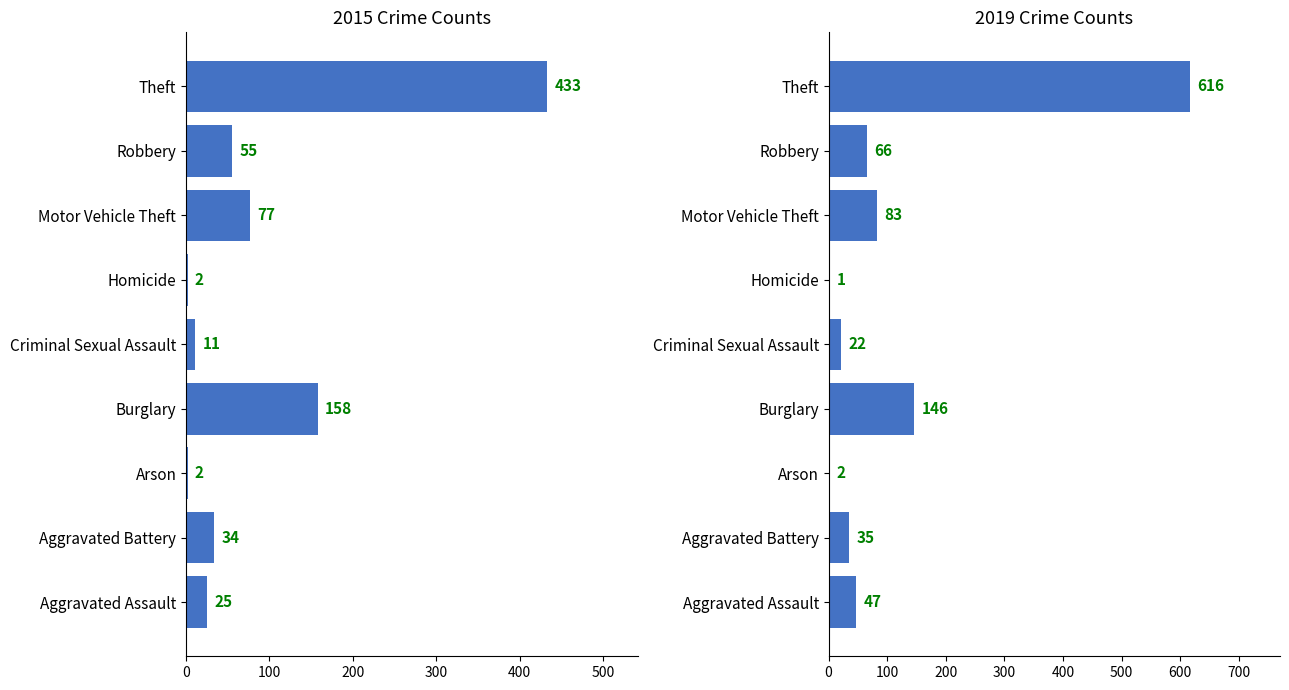

Reading left to right, transcribe all the data shown in this chart.

2015: 25	34	2	158	11	2	77	55	433
2019: 47	35	2	146	22	1	83	66	616